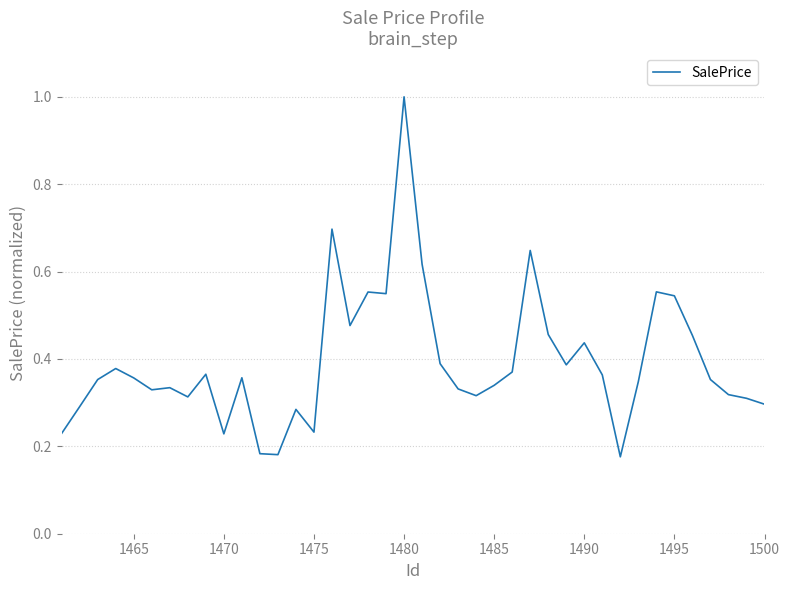

What is the greatest value displayed?

1.0